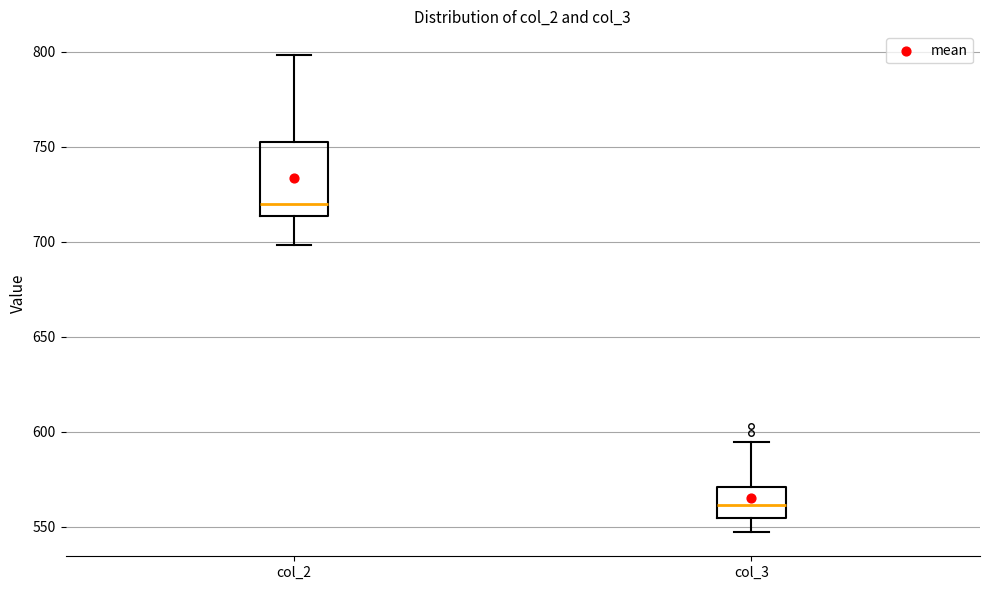

Where is the upper edge of the box for col_3 on the y-axis? The values are not printed on the chart, so give them approximately, as read against the axis.

570